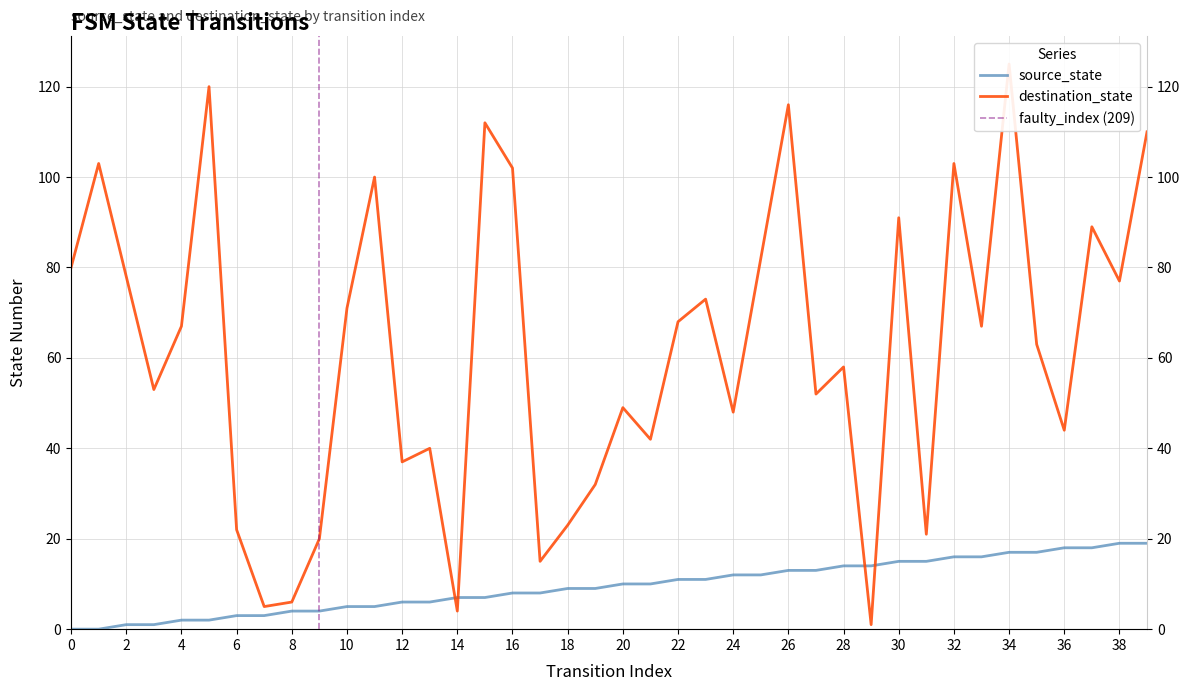

At which label does source_state first exceed 10?

22